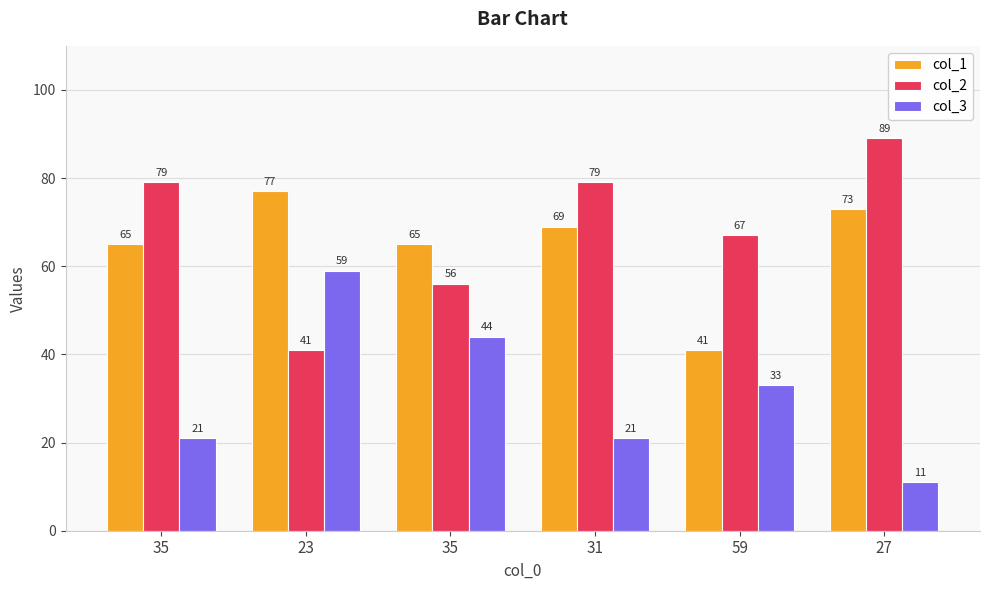

Are the bars horizontal?

No